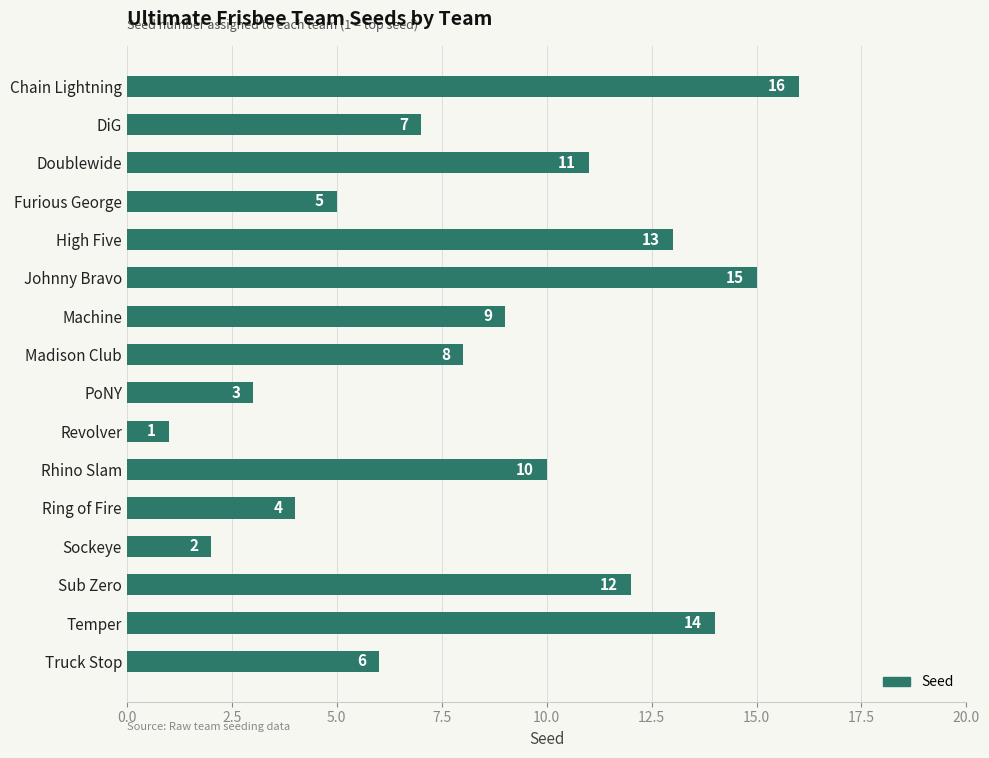

Count the number of categories in the chart.

16